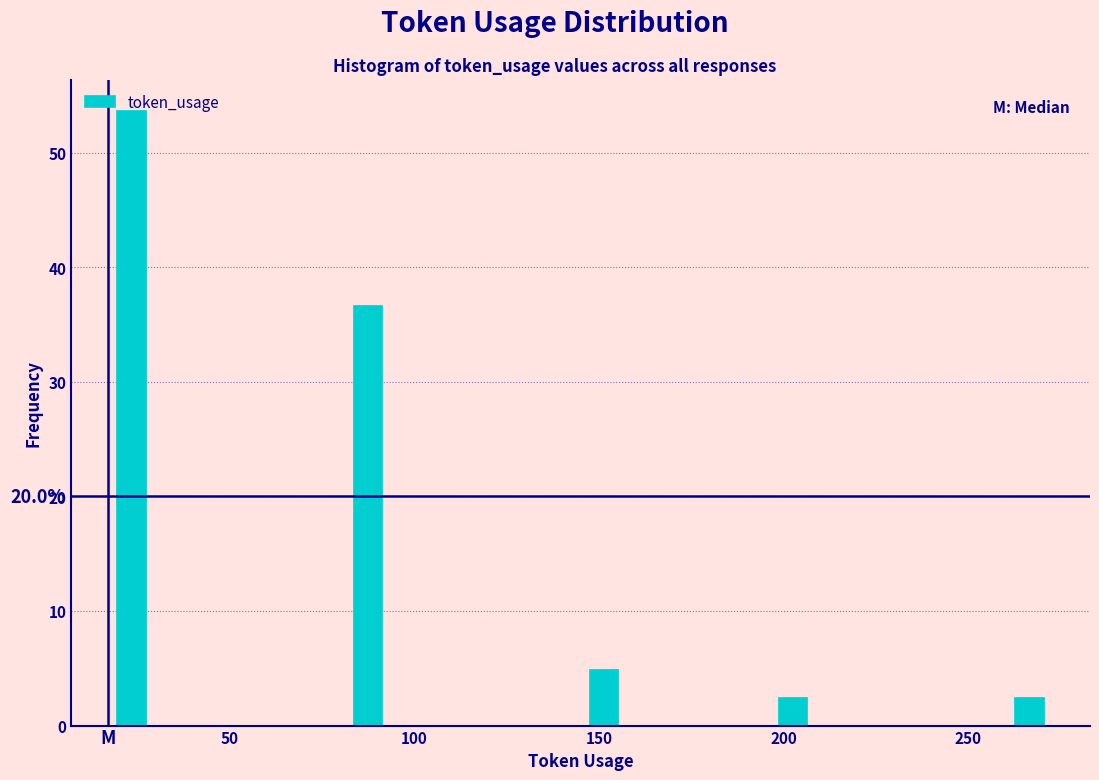

Around what value on the x-axis is the tallest bar? Give the approximate position of its centre, as read against the axis.

25